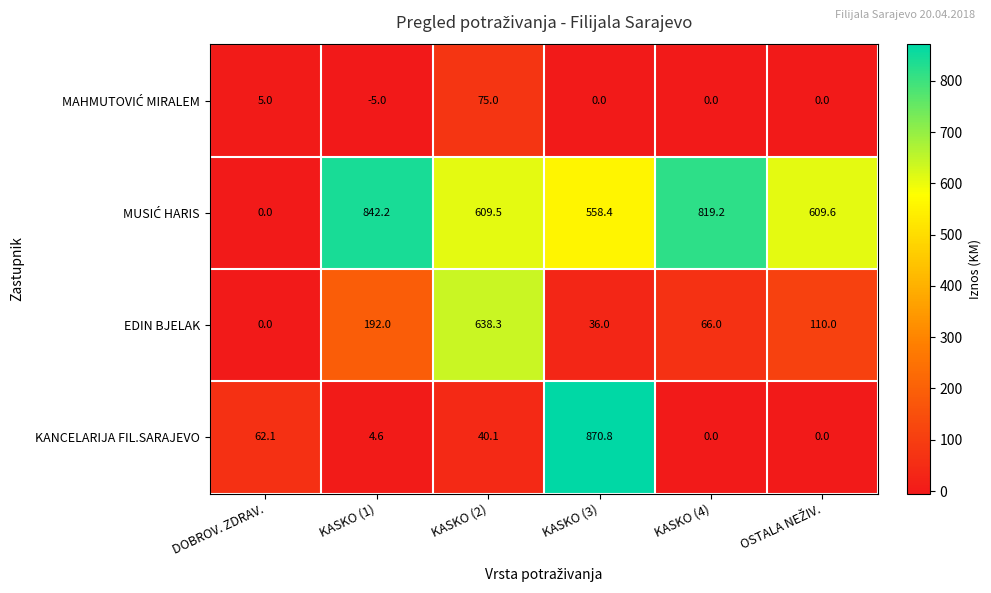

Which category has the highest value across all series?

KASKO (3)